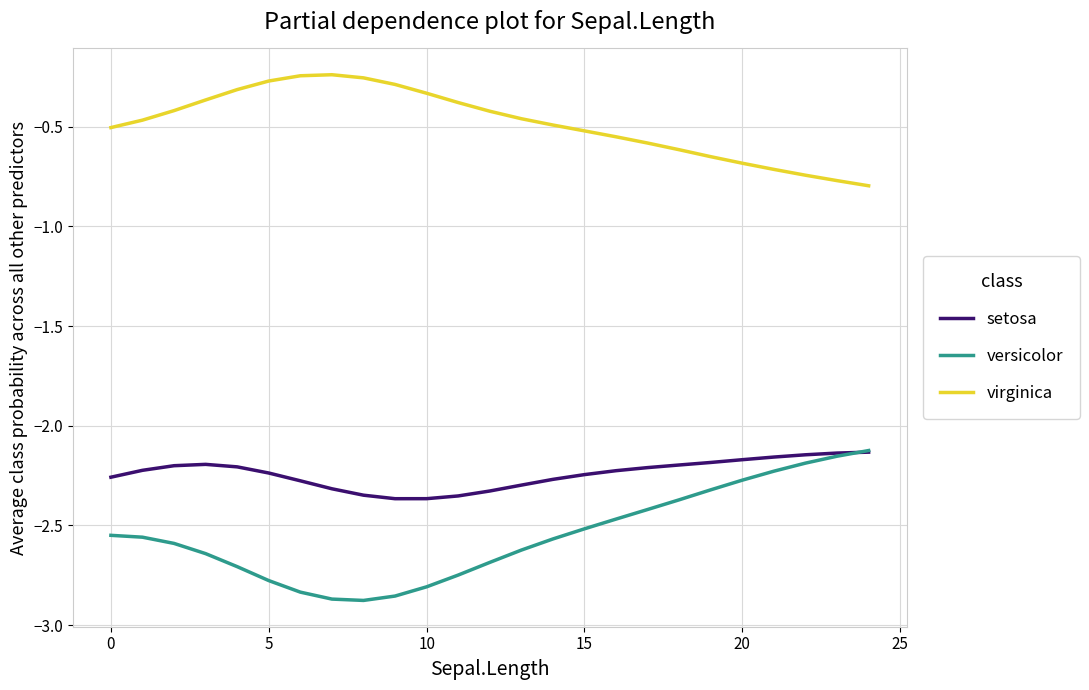

True or false: virginica and versicolor intersect in this chart.

False